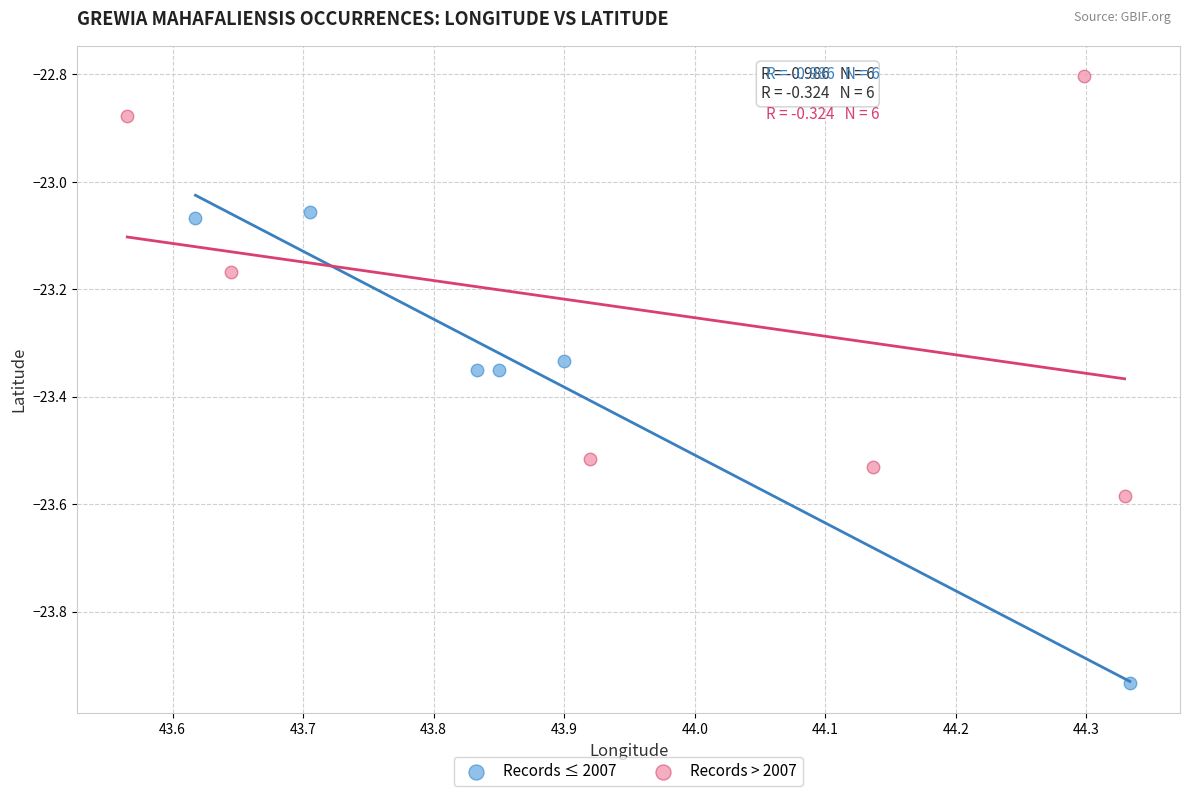

Which series contains the highest Y value?

Records > 2007